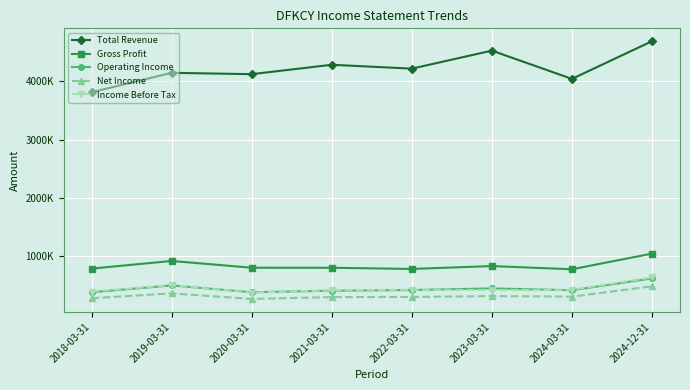

True or false: Income Before Tax has more than 0 points higher than both neighbors.

True